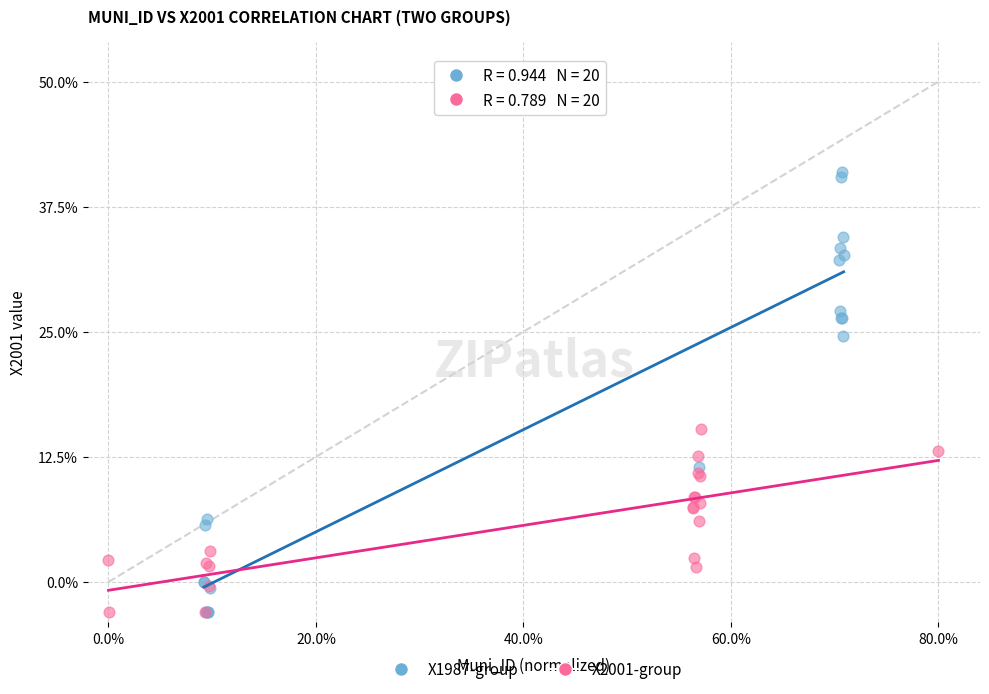

What are all the series names shown in the legend?

X1987-group, X2001-group